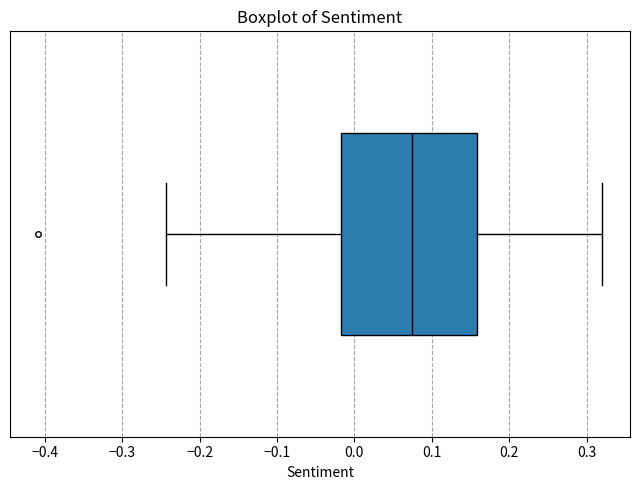

Transcribe this box plot: give where the median line is, the range the box spans, and where the two whiskers end, as read against the x-axis. The values are not printed on the chart, so give them approximately, as read against the axis.

median 0.07, box -0.02 to 0.16, whiskers -0.24 to 0.32